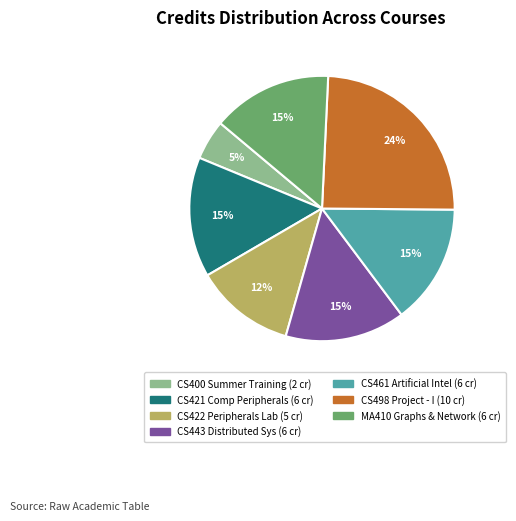

Is there any slice that represents more than half of the pie?

No